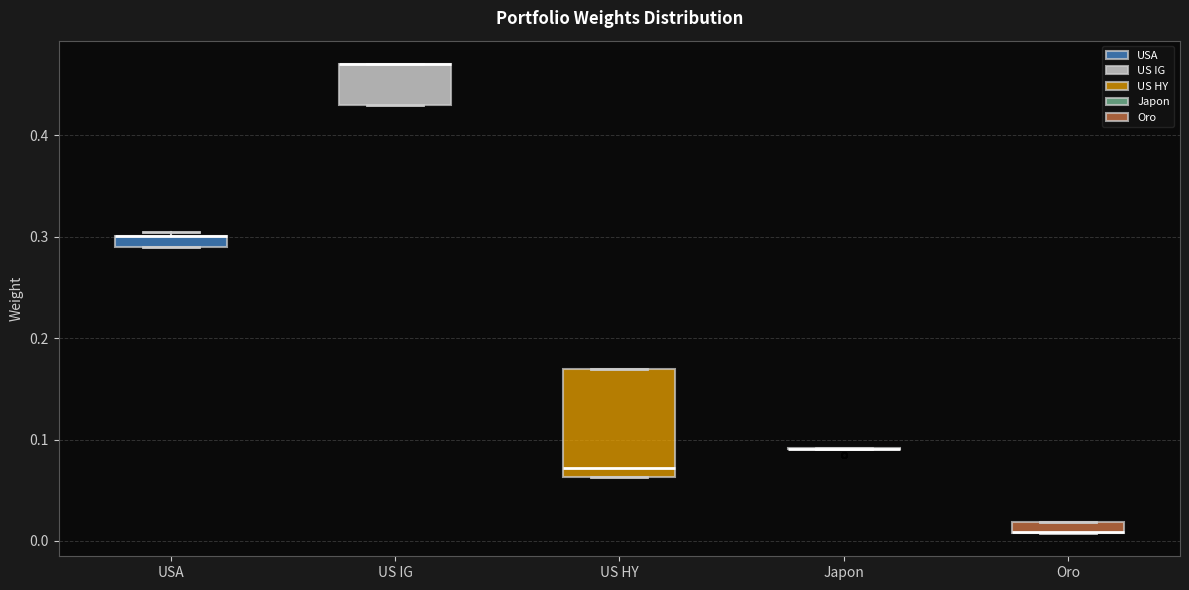

Where is the lower edge of the box for US IG on the y-axis? The values are not printed on the chart, so give them approximately, as read against the axis.

0.43